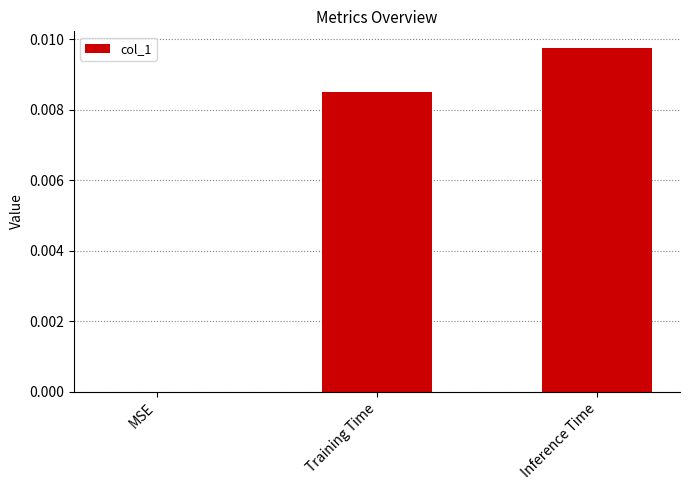

Which label corresponds to the largest value in the chart?

Inference Time